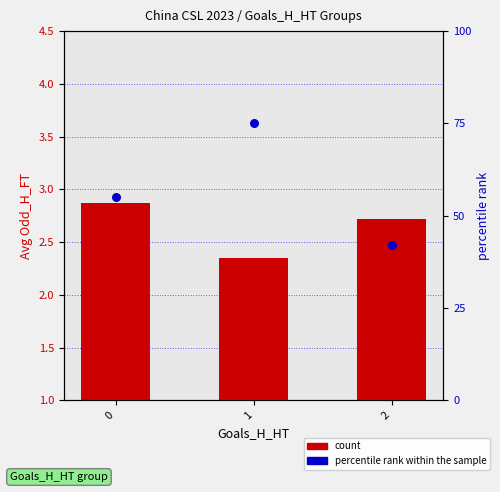

Which series contains the highest Y value?

percentile rank within the sample